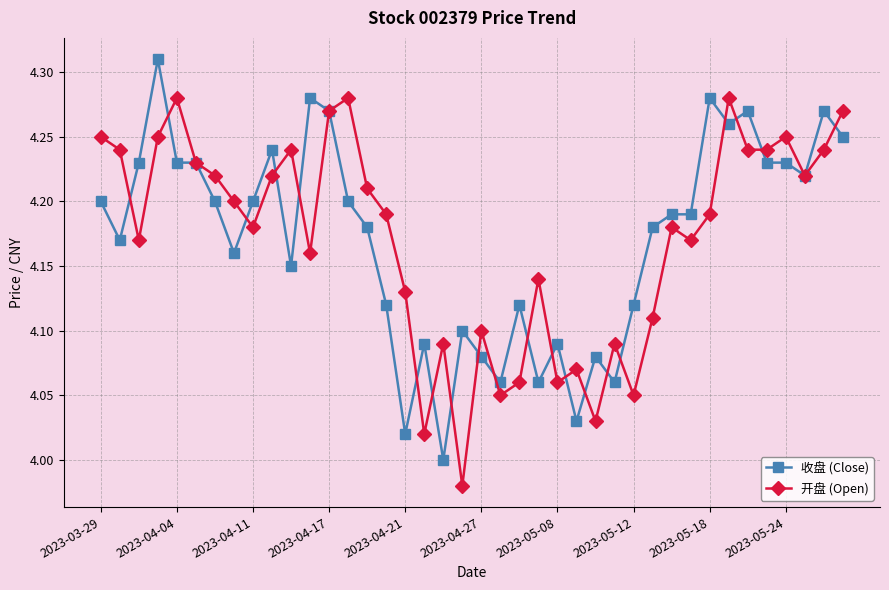

Which series ends up on top after the final intersection of 开盘 (Open) and 收盘 (Close)?

开盘 (Open)